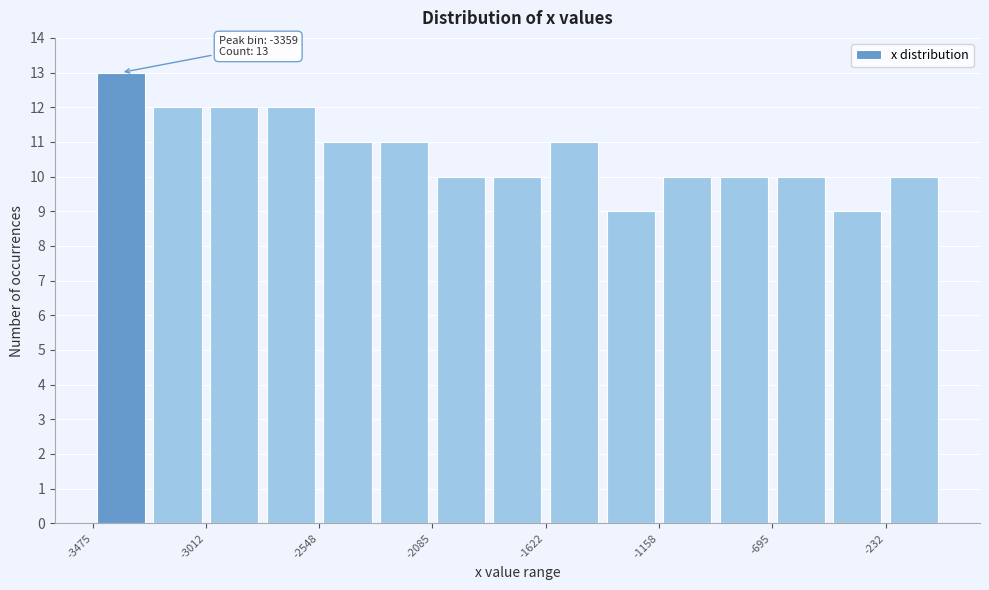

Which range on the x-axis has the tallest bar?

-3500 to -3250